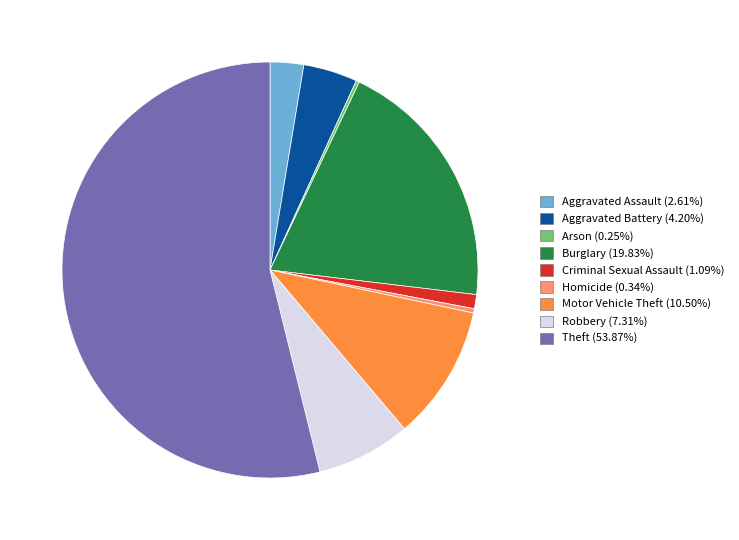

Which slice represents more than half of the pie?

Theft